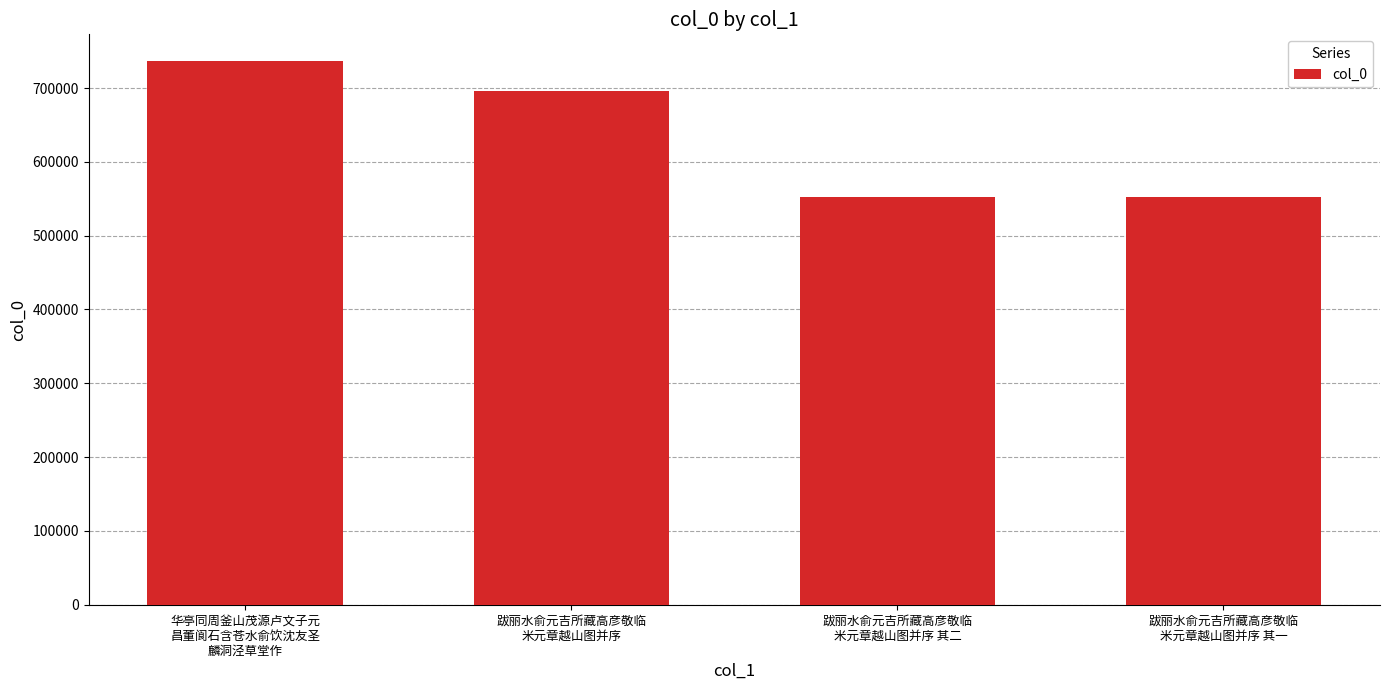

Which label corresponds to the largest value in the chart?

华亭同周釜山茂源卢文子元
昌董阆石含苍水俞饮沈友圣
麟洞泾草堂作